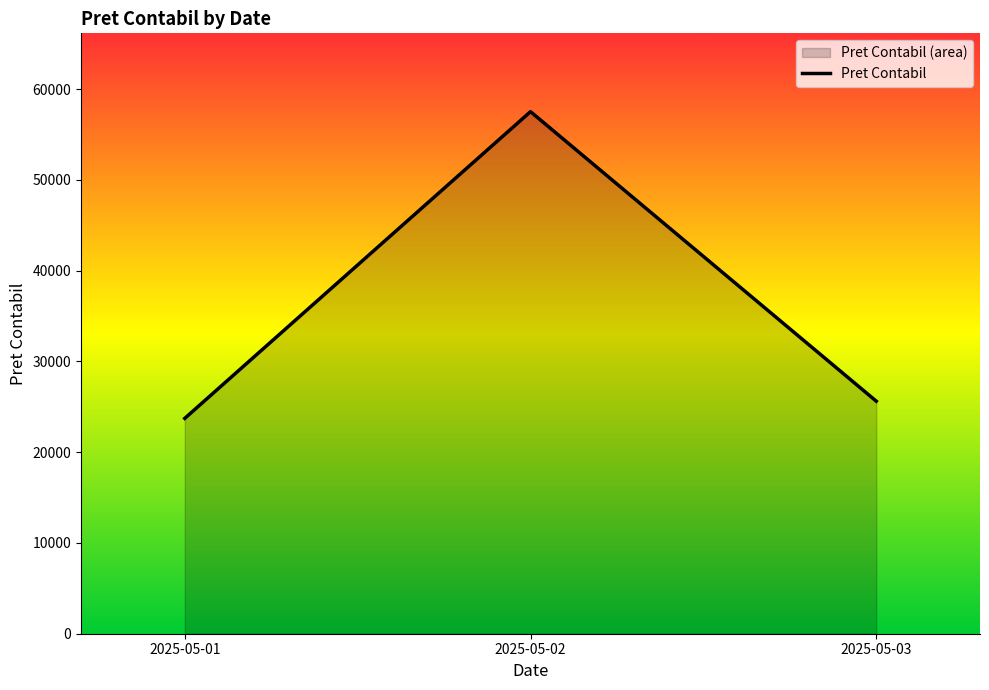

The value at 2025-05-02 is 37586.6. True or false?

False